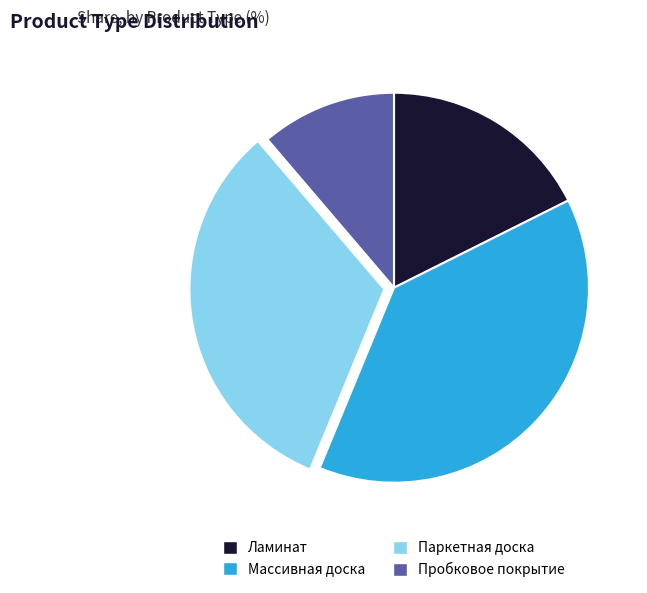

Rank the categories by value from lowest to highest.

Пробковое покрытие, Ламинат, Паркетная доска, Массивная доска